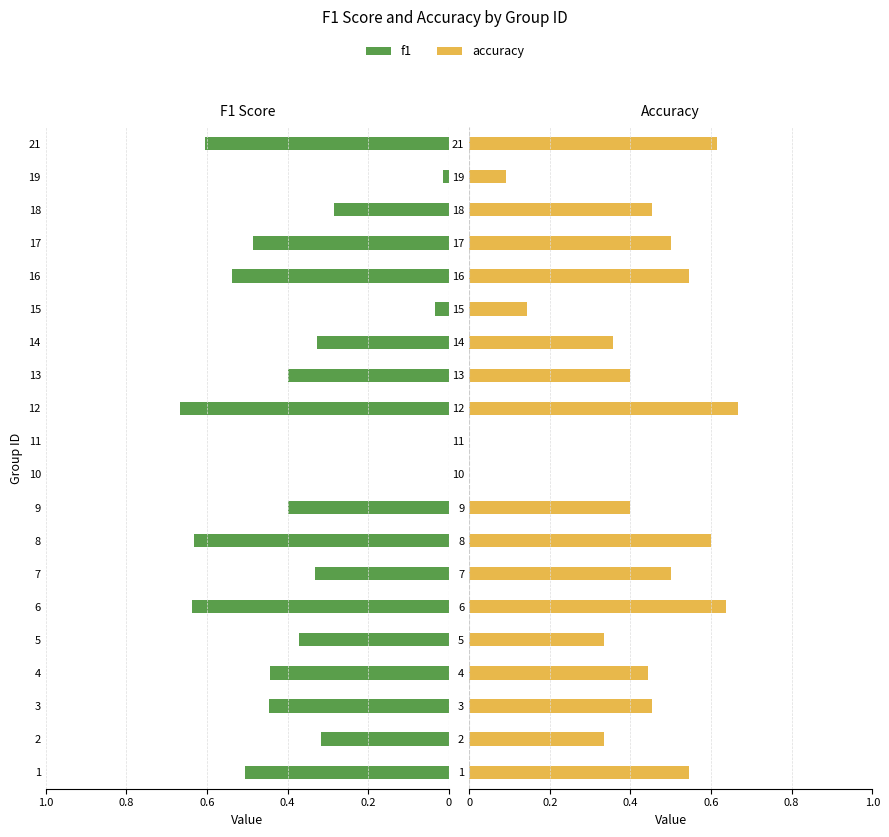

Which series has the largest range (max minus min)?

f1